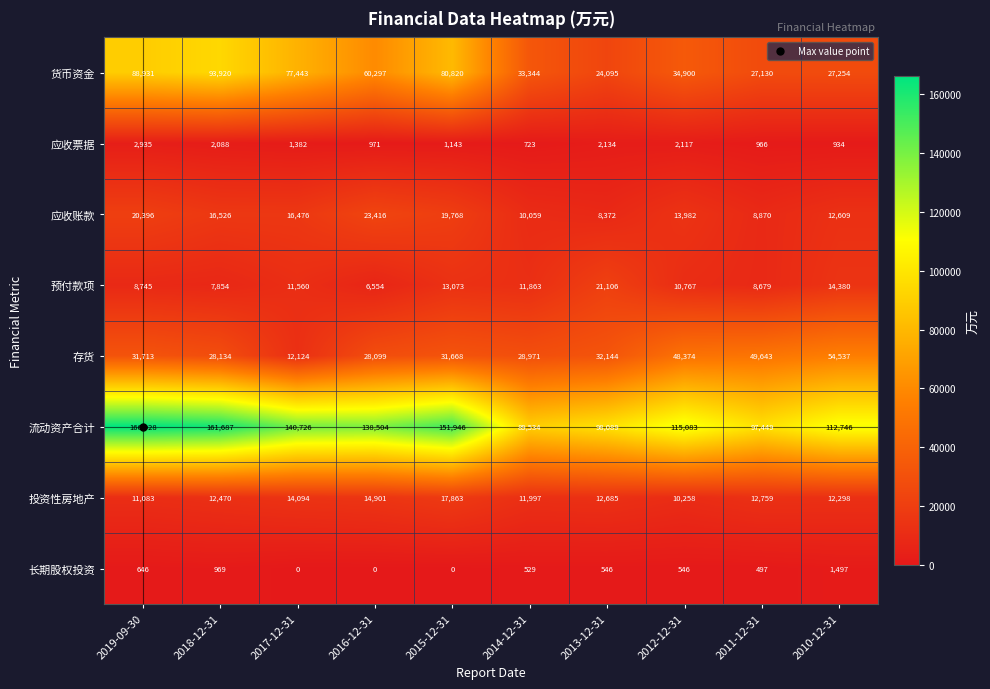

Which label corresponds to the largest value in the chart?

2019-09-30